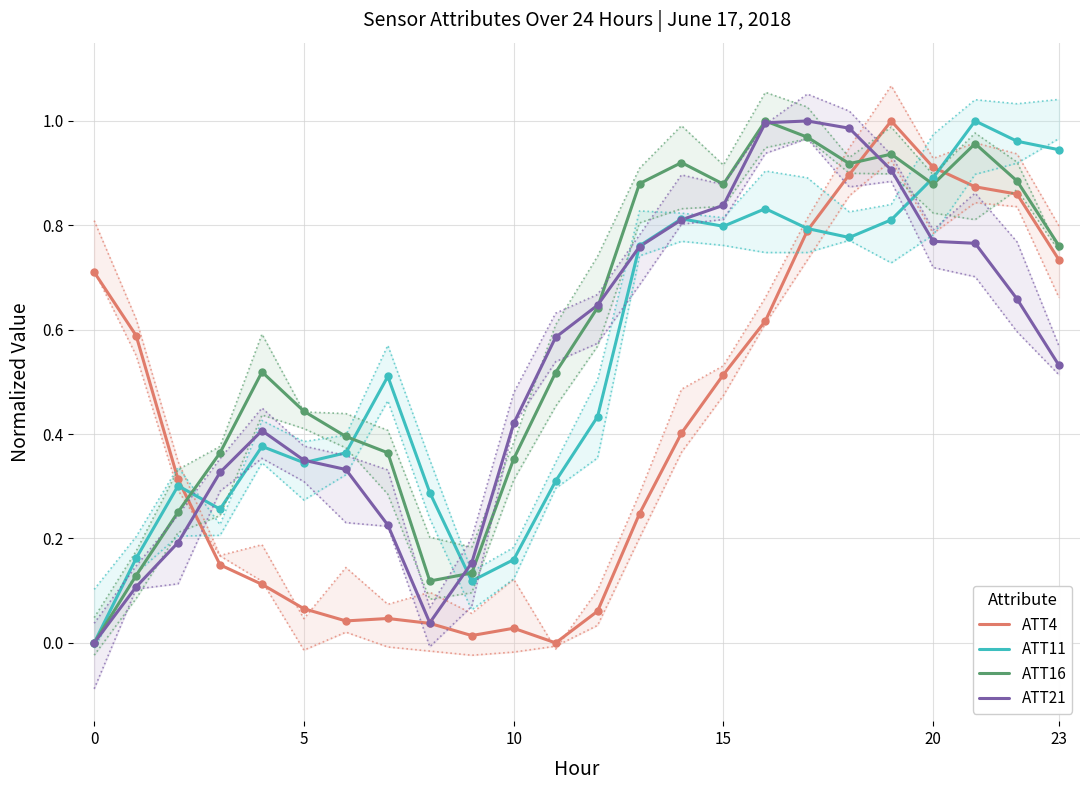

At how many categories does at least one series exceed 0?

24